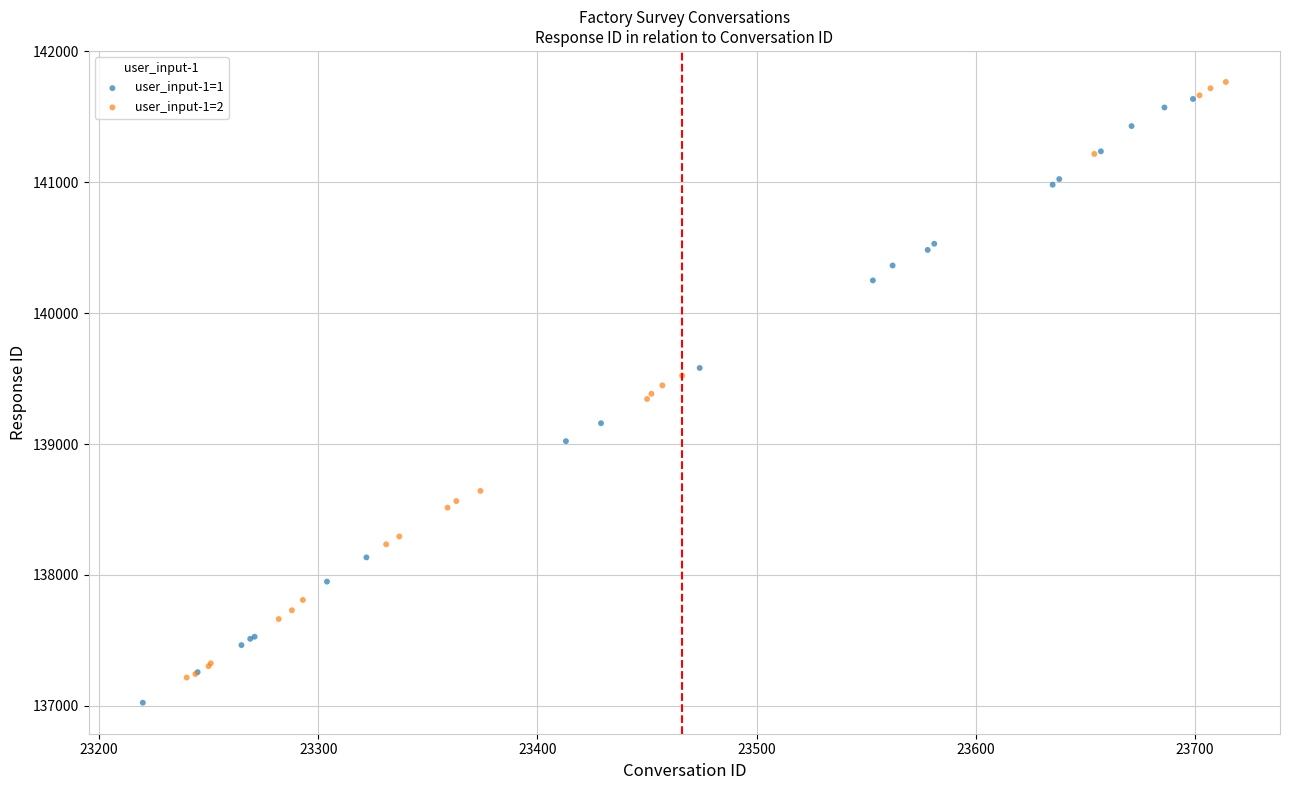

Which series has the widest spread of Y values?

user_input-1=1